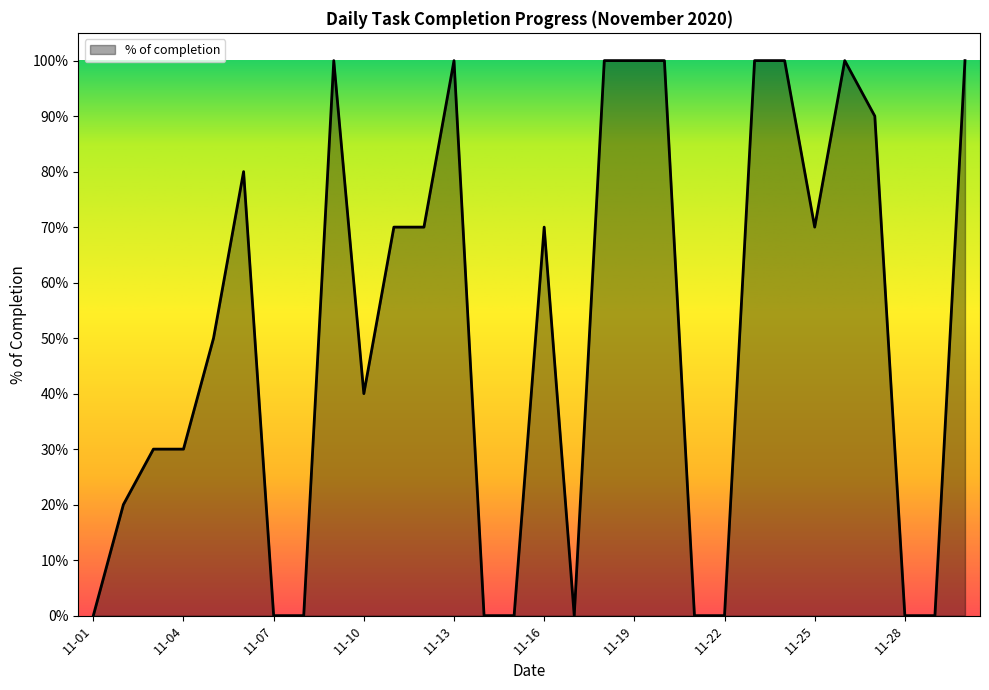

List the labels in order of value, largest first.

2020-11-09, 2020-11-13, 2020-11-18, 2020-11-19, 2020-11-20, 2020-11-23, 2020-11-24, 2020-11-26, 2020-11-30, 2020-11-27, 2020-11-06, 2020-11-11, 2020-11-12, 2020-11-16, 2020-11-25, 2020-11-05, 2020-11-10, 2020-11-03, 2020-11-04, 2020-11-02, 2020-11-01, 2020-11-07, 2020-11-08, 2020-11-14, 2020-11-15, 2020-11-17, 2020-11-21, 2020-11-22, 2020-11-28, 2020-11-29